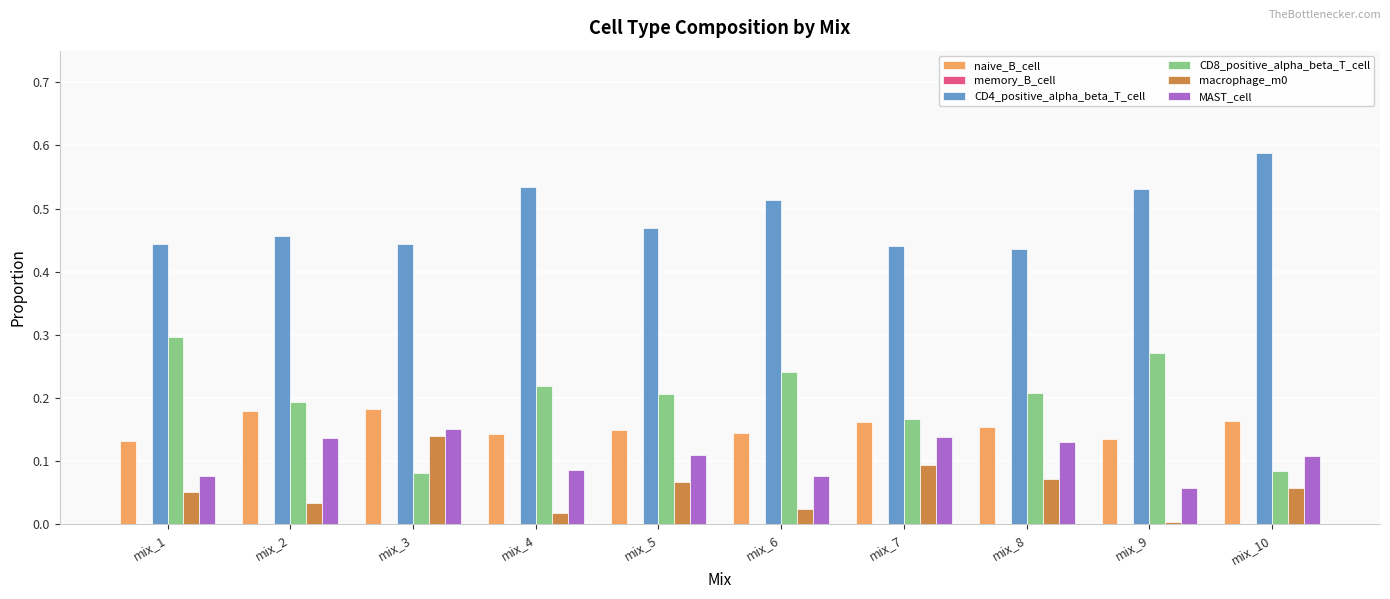

Which series has the widest spread of values?

CD8_positive_alpha_beta_T_cell